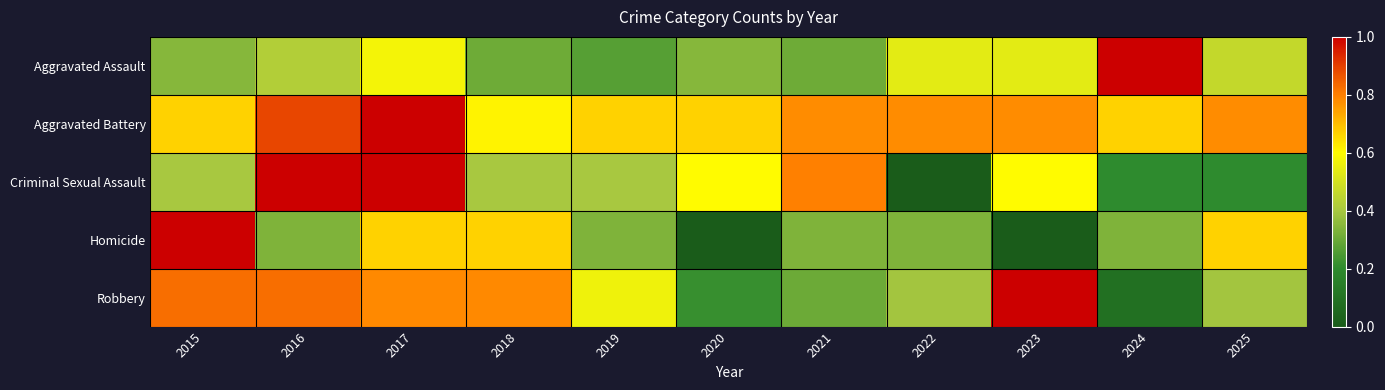

At which category does the chart reach its minimum across all series?

2022